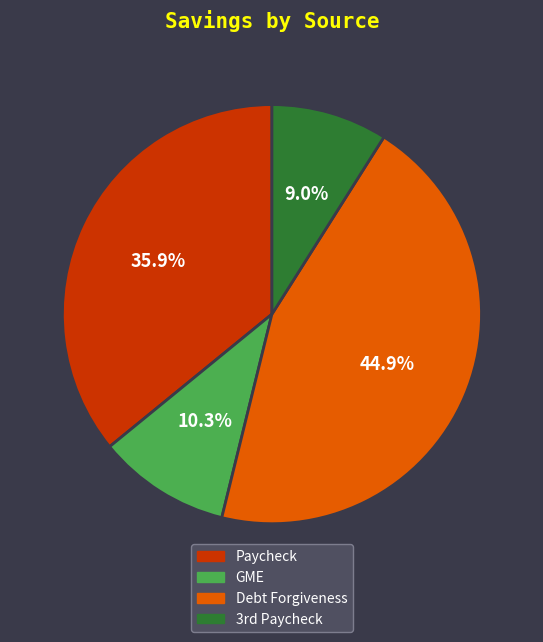

Does GME represent more than half of the total?

No